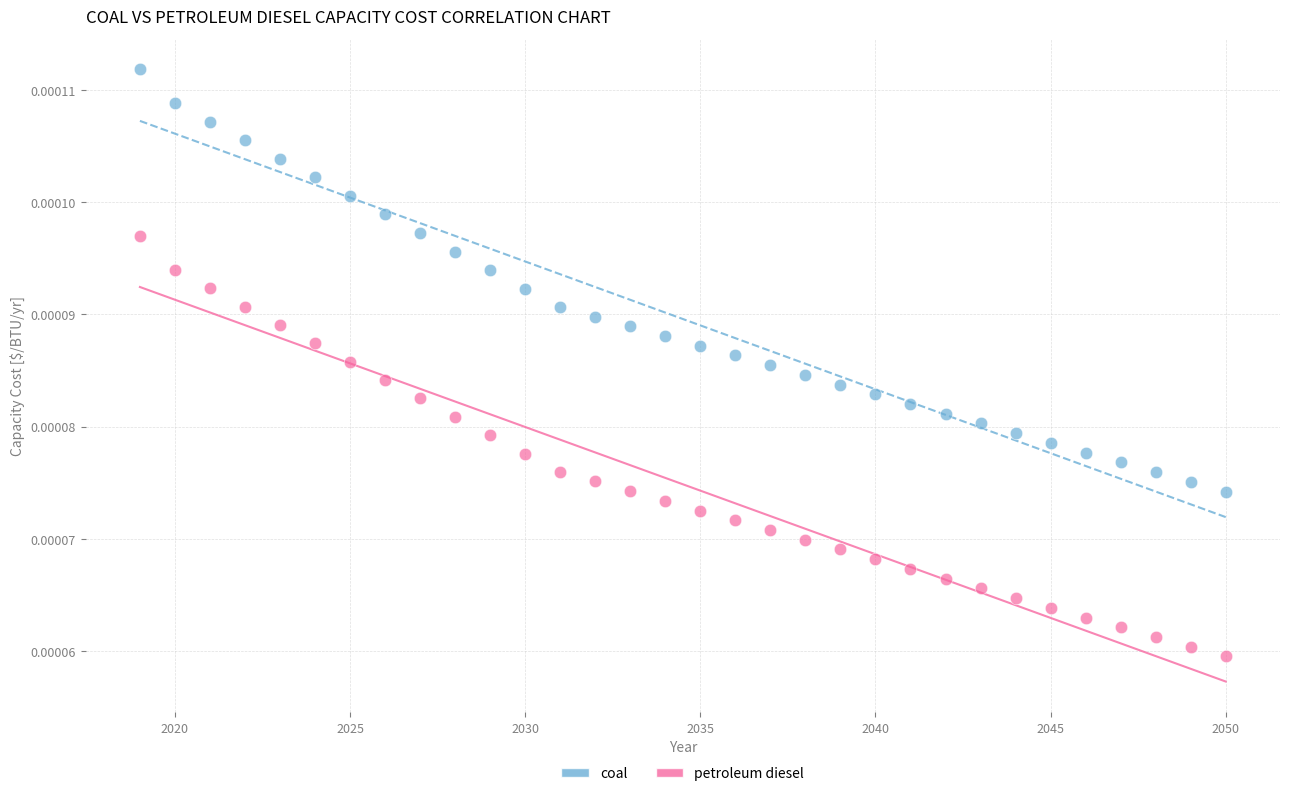

Which series has the largest Y range (max minus min)?

coal